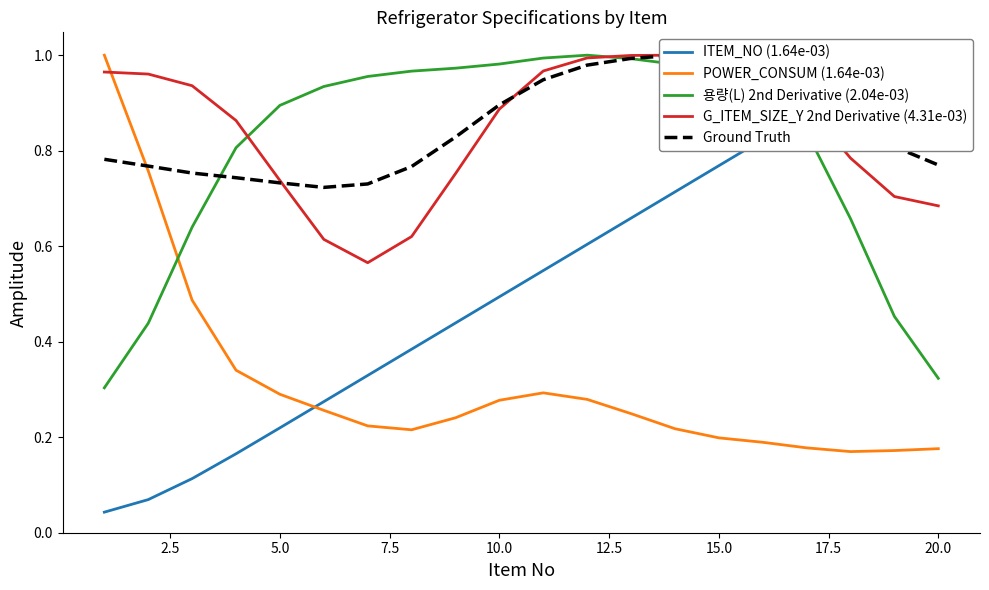

How many lines are shown in the chart?

5